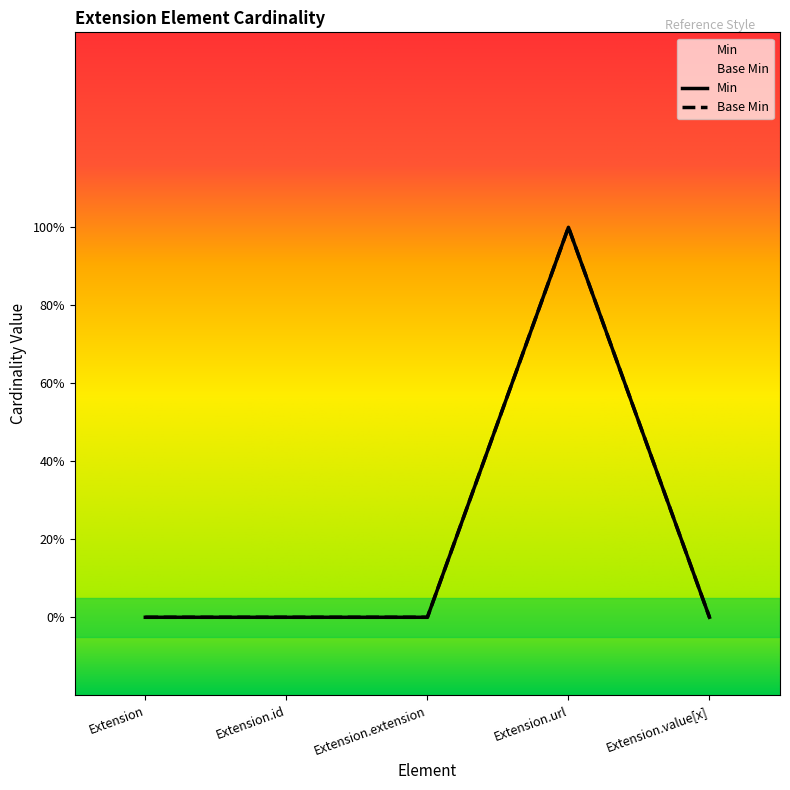

Which series changed the most between Extension.extension and Extension.url?

Min